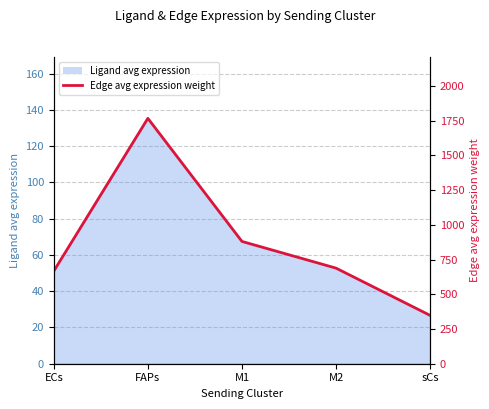

How many interior local peaks (higher than both neighbors) does the data have?

1